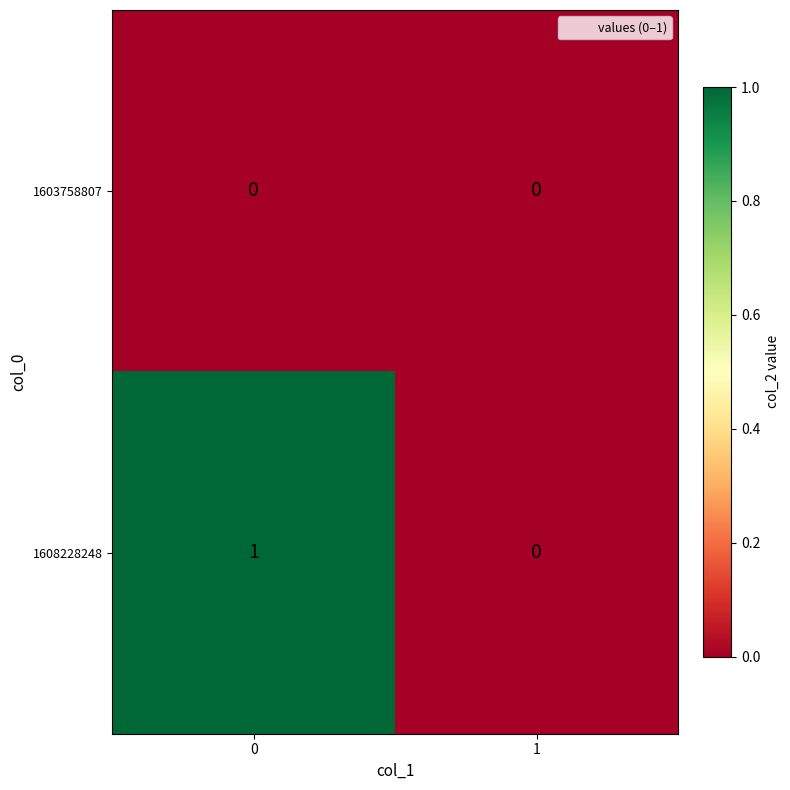

Is it true that 1608228248 equals 0 at 0?

False